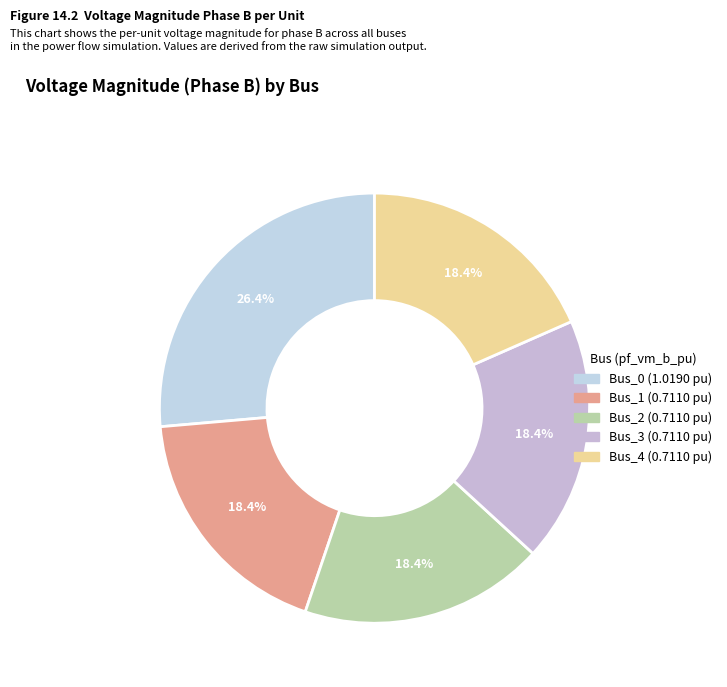

What is the largest slice in the pie chart?

Bus_0